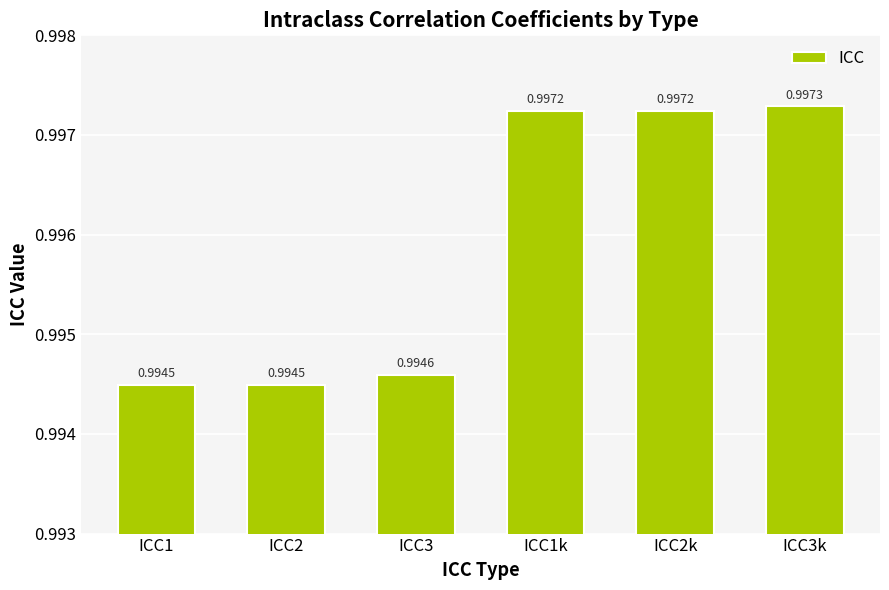

Are the bars grouped side by side (vs. stacked)?

No